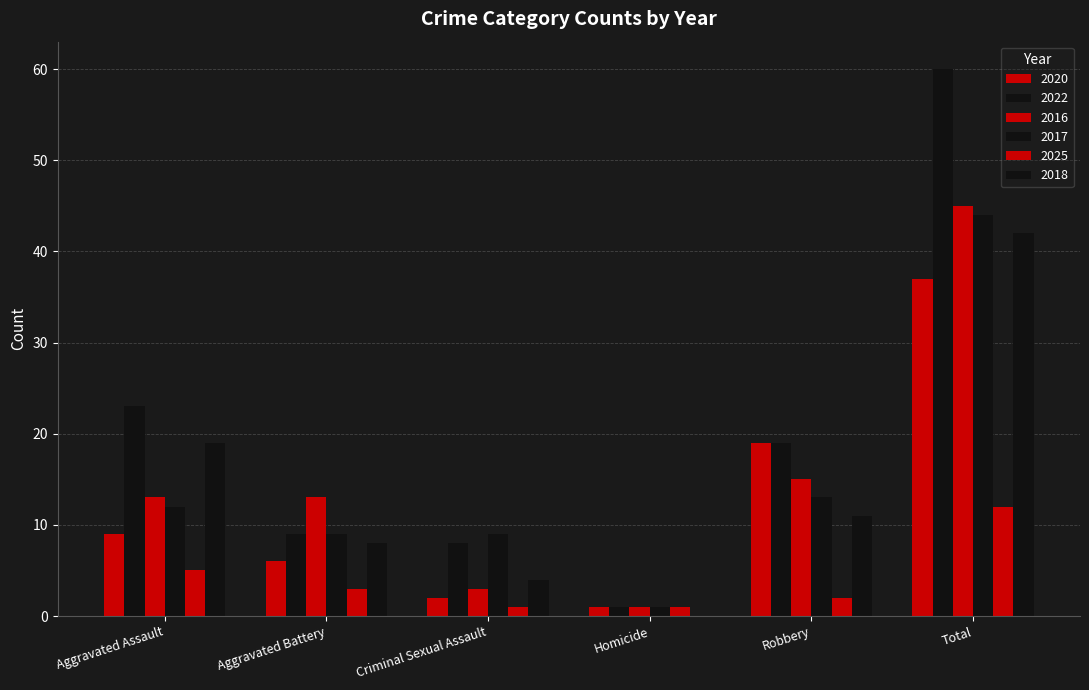

How many groups of bars are there?

6